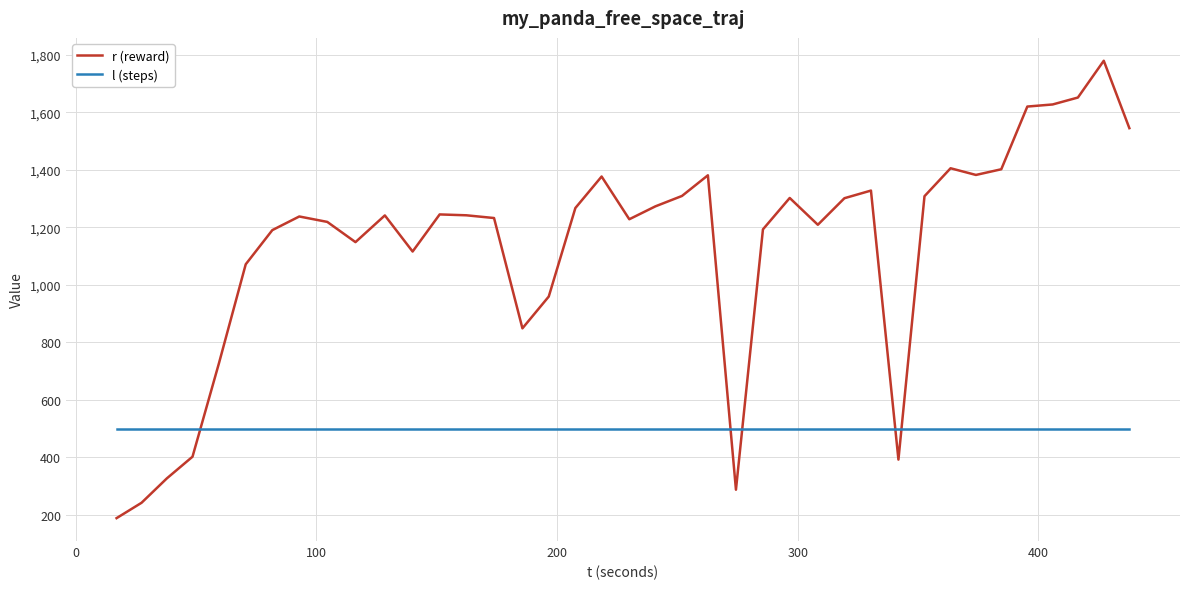

What are all the series names shown in the legend?

r (reward), l (steps)